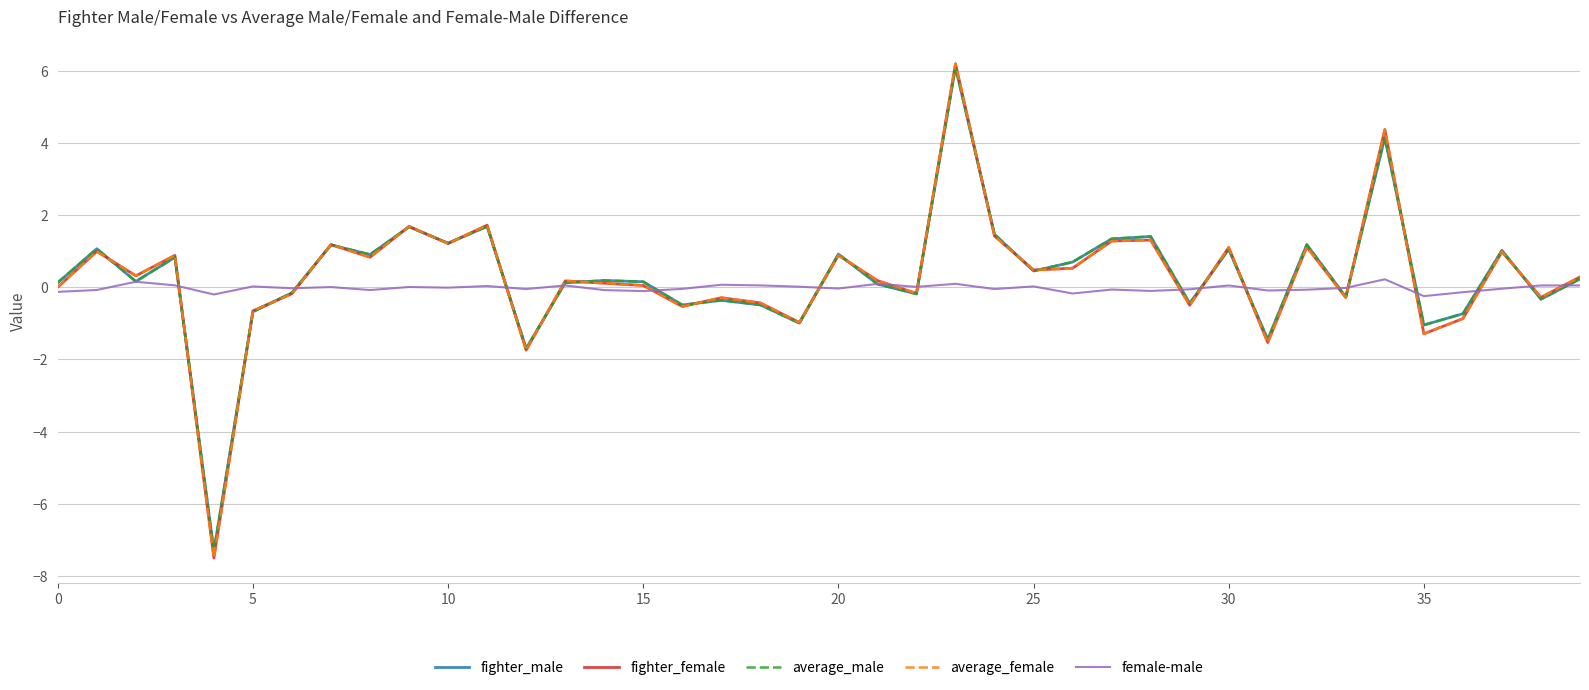

What is the minimum value for fighter_male?

-7.3